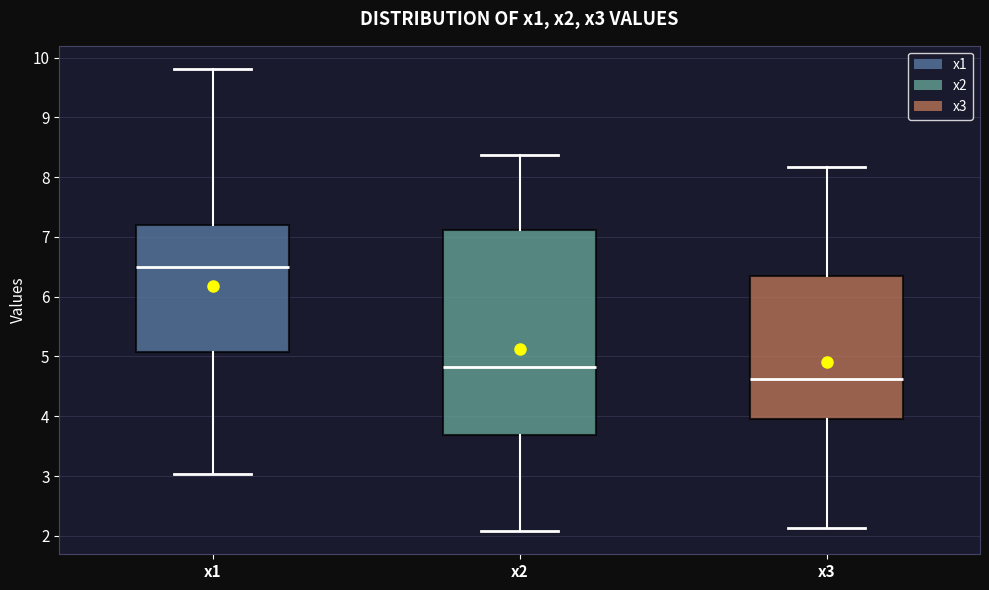

Comparing the boxes themselves (not the whiskers), which one is the tallest?

x2